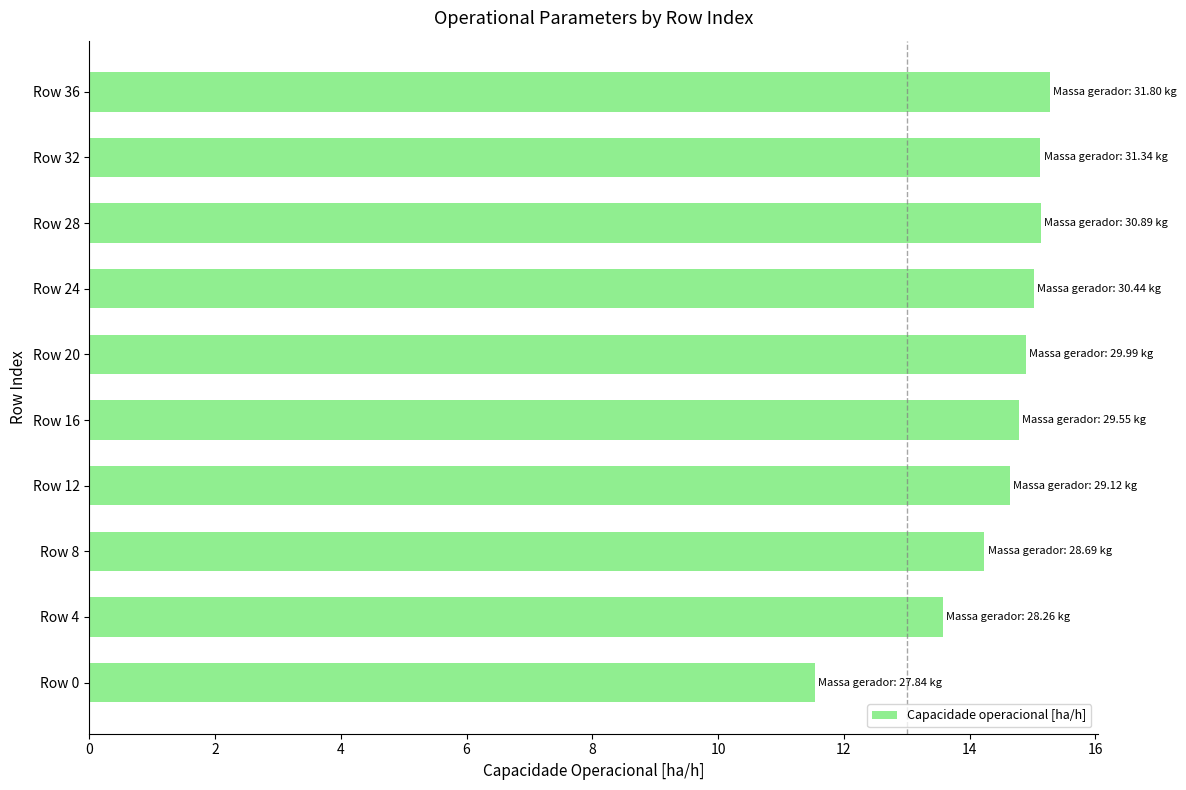

Which label corresponds to the smallest value in the chart?

Row 0